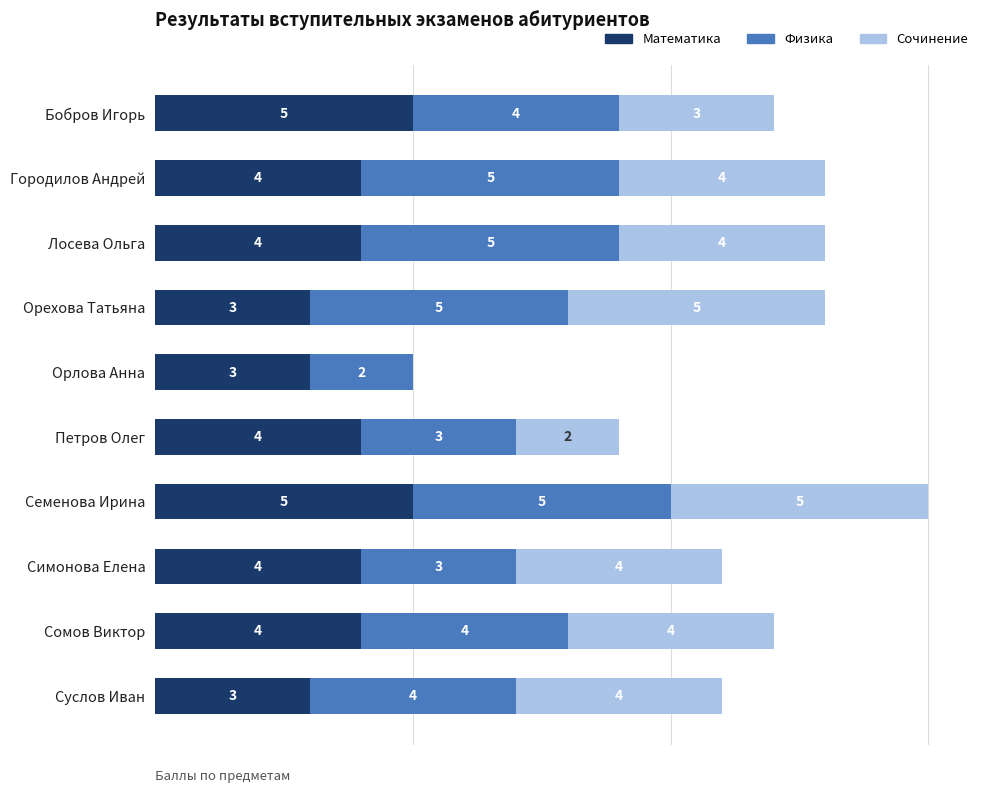

At which category is the sum across all series the highest?

Семенова Ирина